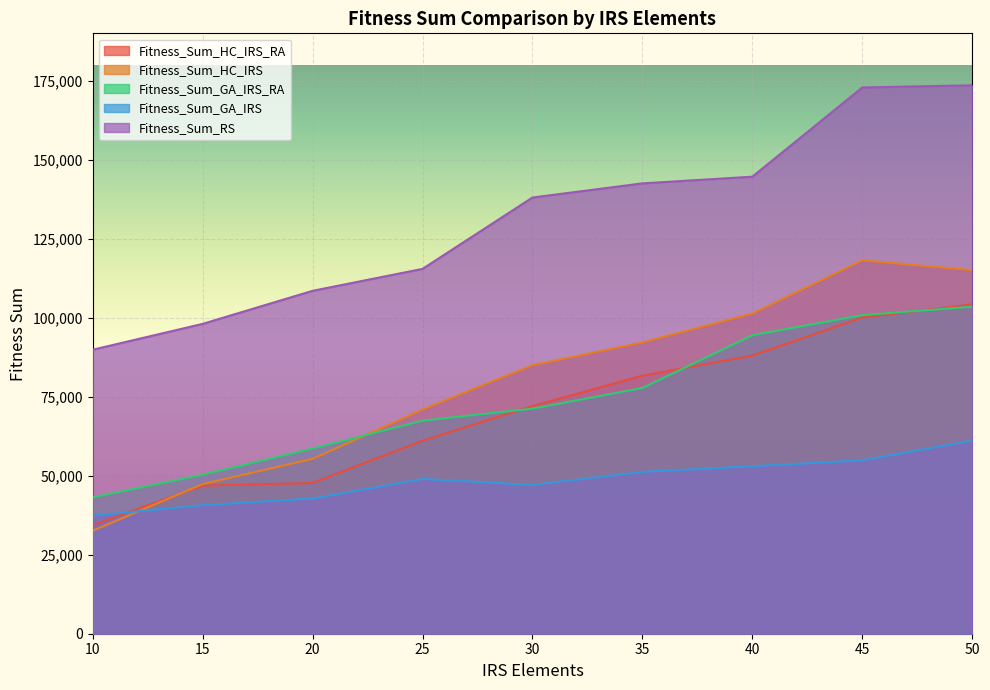

At 25, list the series in order from largest to smallest.

Fitness_Sum_RS, Fitness_Sum_HC_IRS, Fitness_Sum_GA_IRS_RA, Fitness_Sum_HC_IRS_RA, Fitness_Sum_GA_IRS